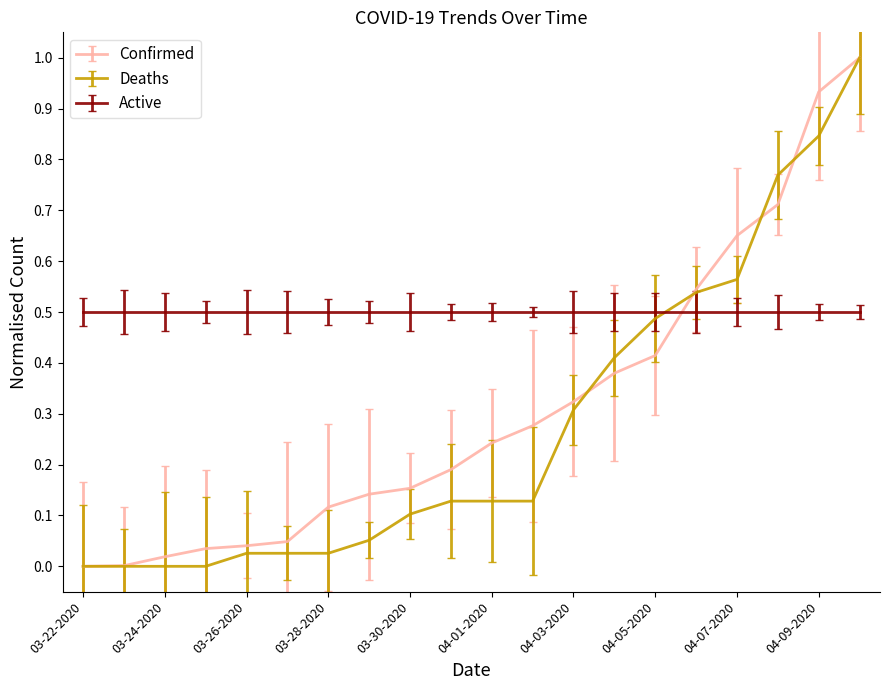

Count the number of categories in the chart.

20